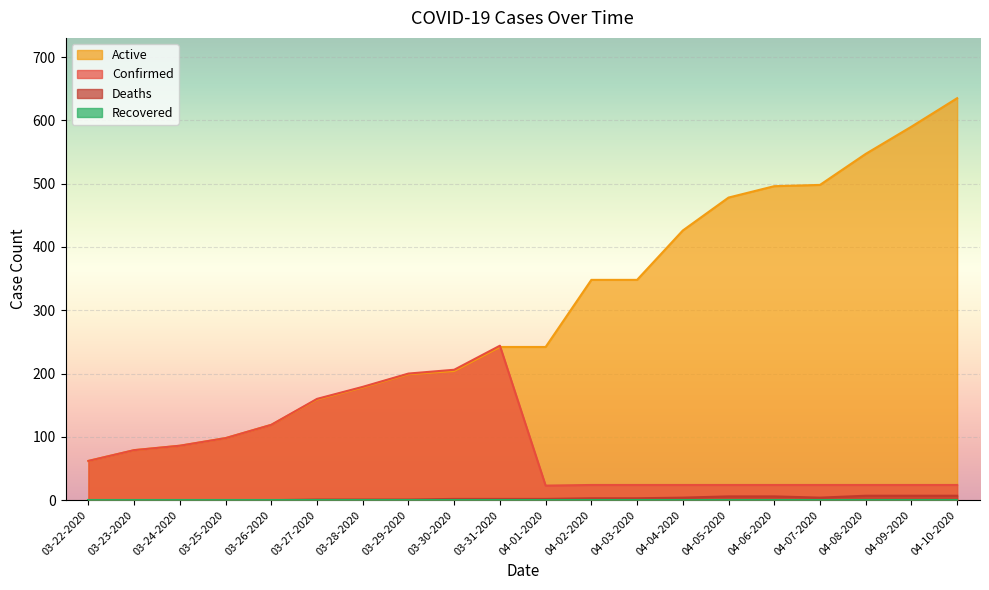

At which label does Deaths first exceed 2?

04-02-2020